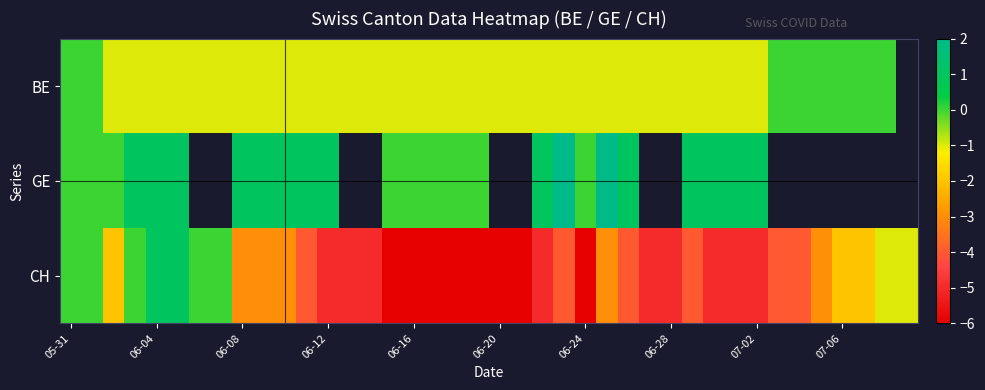

Is it true that row_2 equals -2.0 at 36?

True